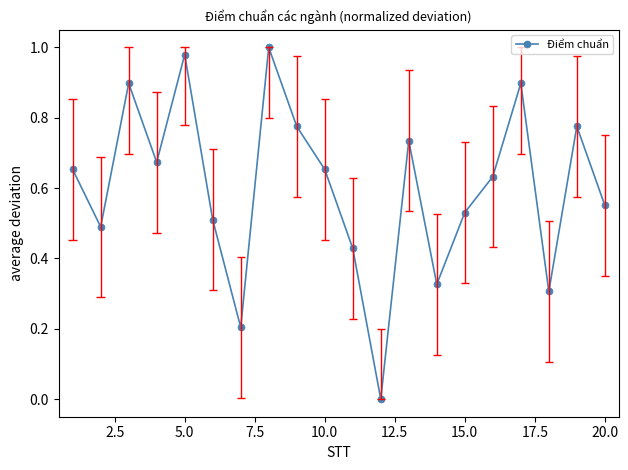

What is the greatest value displayed?

1.0